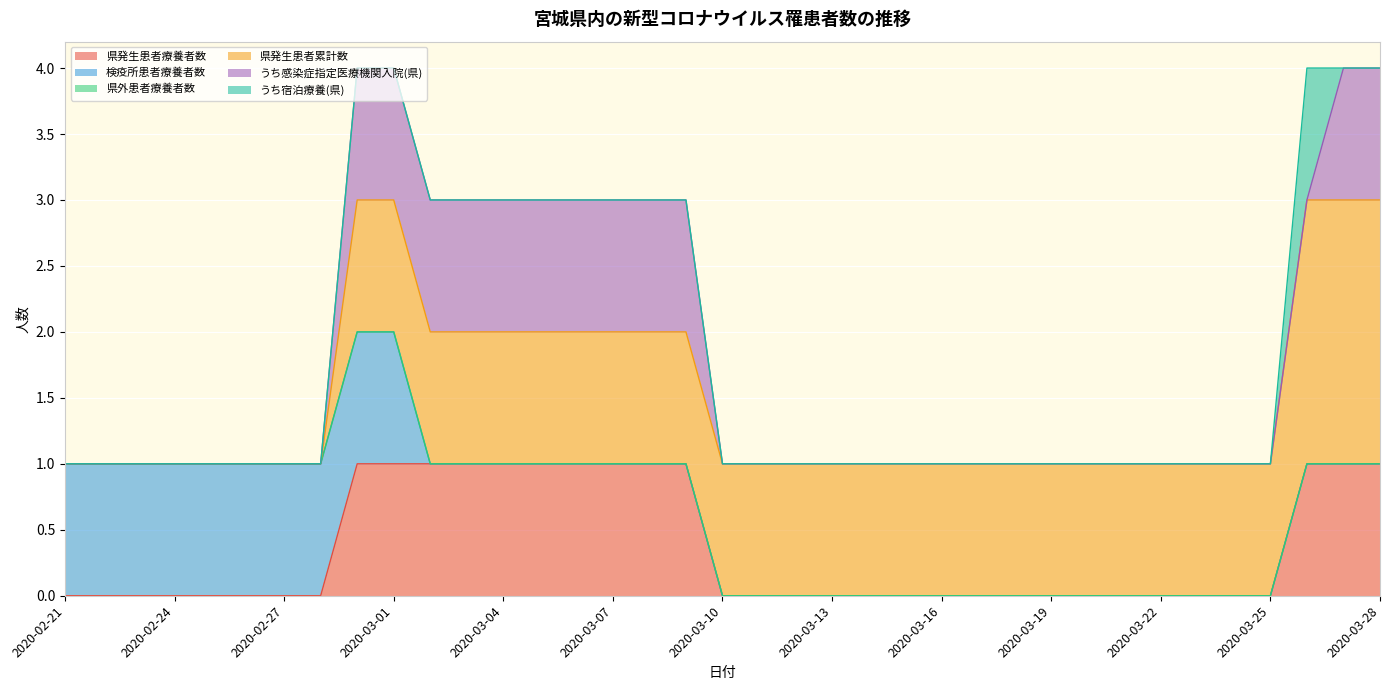

True or false: 検疫所患者療養者数 and うち宿泊療養(県) cross at least once.

False